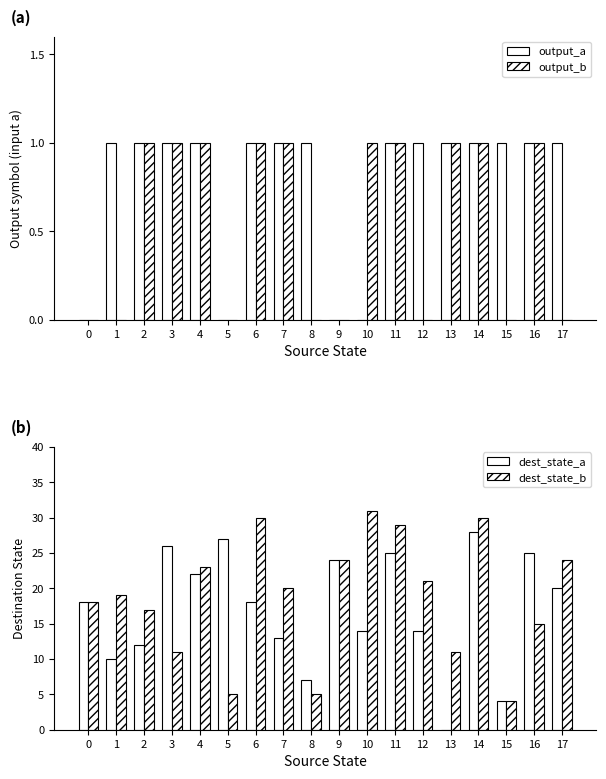

What is the value of the dest_state_b bar at the 5th from the left?

23